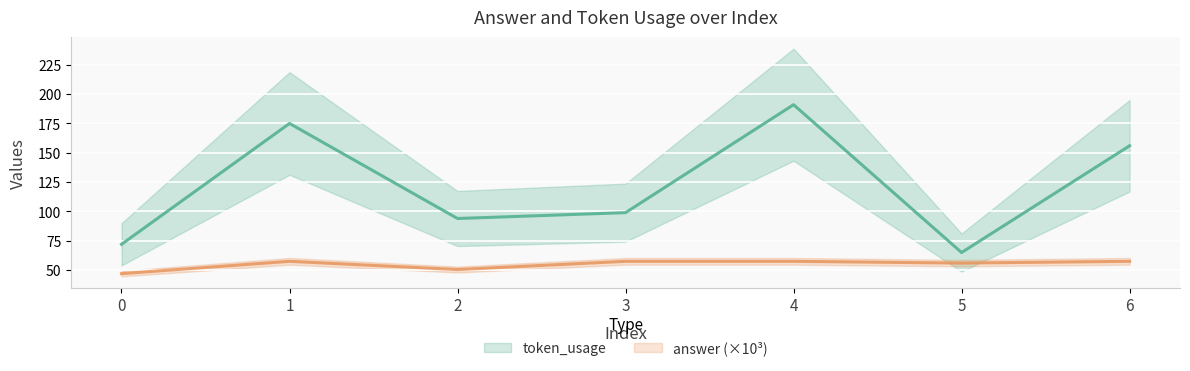

What is the difference between the second highest and minimum values in the token_usage series?

110.0